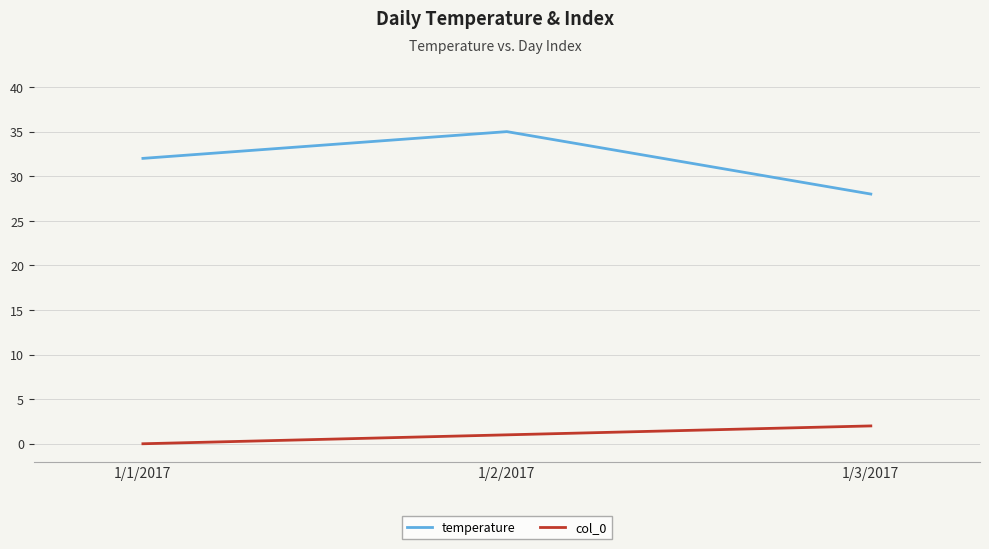

List the labels in order of col_0 value, smallest first.

1/1/2017, 1/2/2017, 1/3/2017